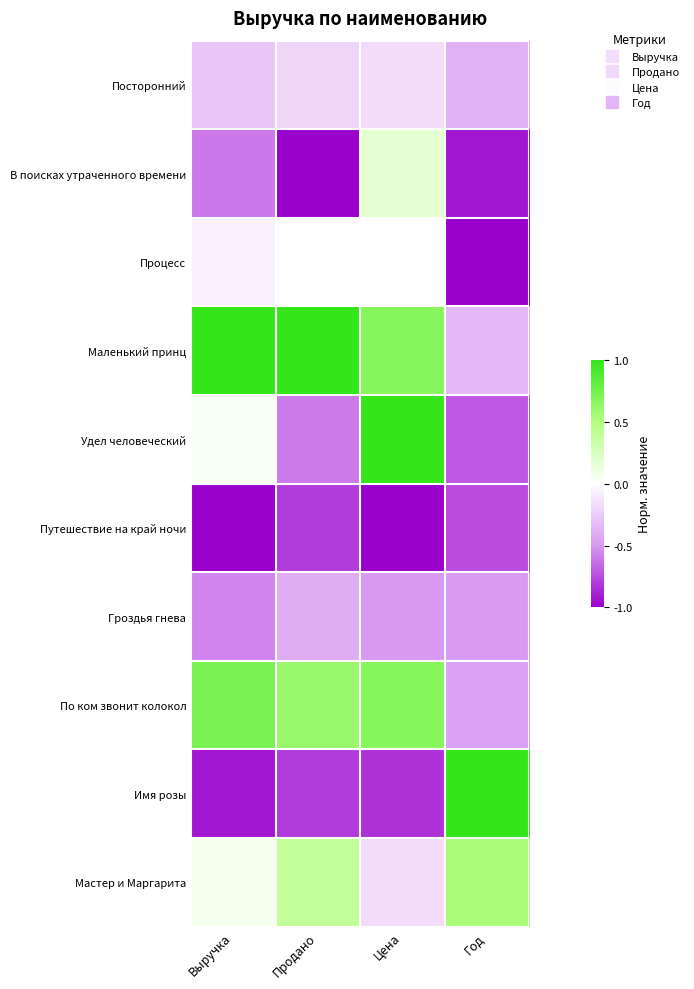

Reading left to right, list all the values displayed in this chart.

Посторонний: Выручка=-0.3	Продано=-0.2	Цена=-0.2	Год=-0.4
В поисках утраченного времени: Выручка=-0.6	Продано=-1.0	Цена=0.2	Год=-0.9
Процесс: Выручка=-0.1	Продано=0.0	Цена=0.0	Год=-1.0
Маленький принц: Выручка=1.0	Продано=1.0	Цена=0.7	Год=-0.3
Удел человеческий: Выручка=0.0	Продано=-0.6	Цена=1.0	Год=-0.7
Путешествие на край ночи: Выручка=-1.0	Продано=-0.8	Цена=-1.0	Год=-0.7
Гроздья гнева: Выручка=-0.6	Продано=-0.4	Цена=-0.5	Год=-0.5
По ком звонит колокол: Выручка=0.7	Продано=0.6	Цена=0.7	Год=-0.5
Имя розы: Выручка=-0.9	Продано=-0.8	Цена=-0.8	Год=1.0
Мастер и Маргарита: Выручка=0.1	Продано=0.4	Цена=-0.2	Год=0.5